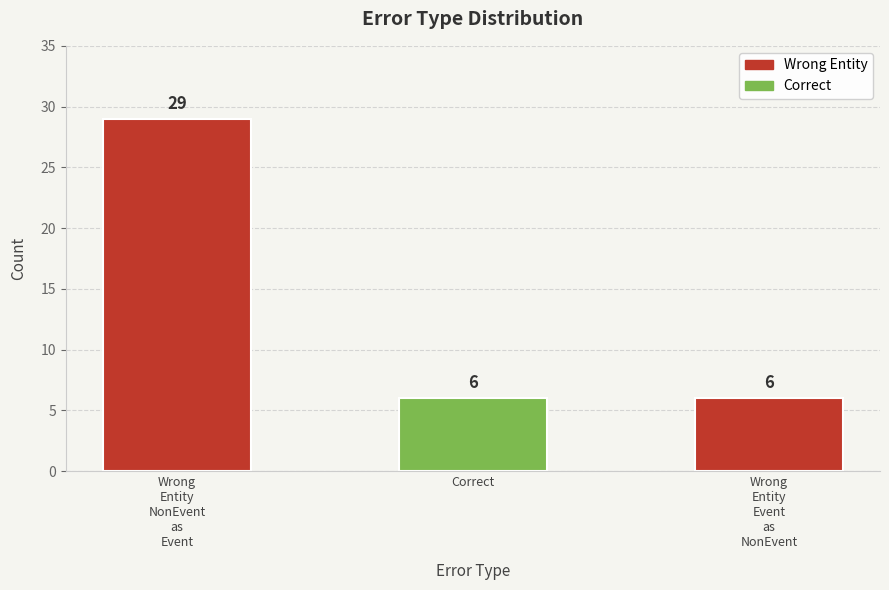

What is the minimum value shown in the chart?

6